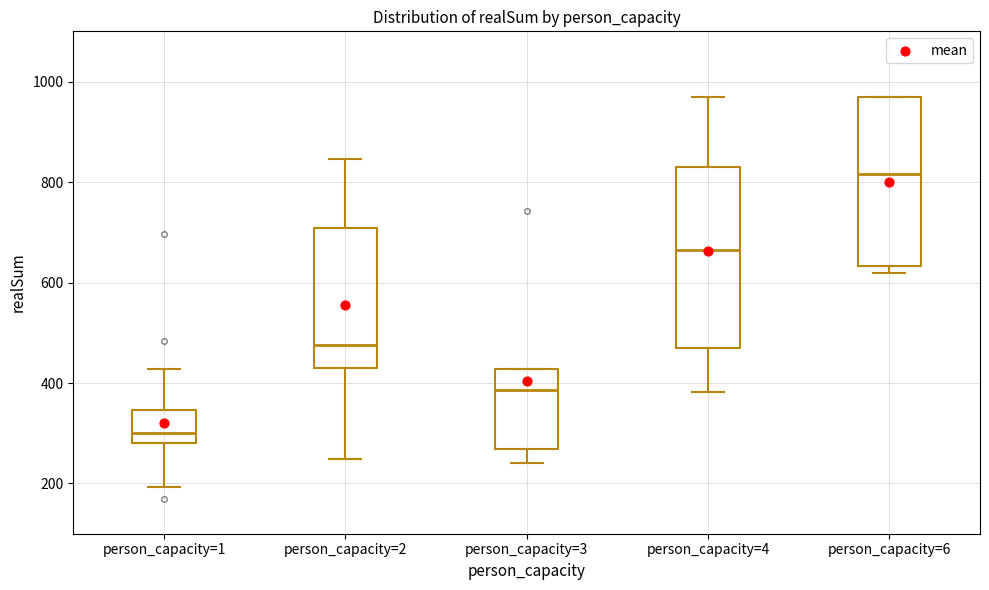

Reading left to right, transcribe this box plot: for each box, give where its median line is, the range the box spans, and where its two whiskers end, as read against the y-axis. The values are not printed on the chart, so give them approximately, as read against the axis.

person_capacity=1: median 300, box 280 to 340, whiskers 200 to 420
person_capacity=2: median 480, box 420 to 700, whiskers 240 to 840
person_capacity=3: median 380, box 260 to 420, whiskers 240 to 420
person_capacity=4: median 660, box 460 to 820, whiskers 380 to 960
person_capacity=6: median 820, box 640 to 960, whiskers 620 to 960